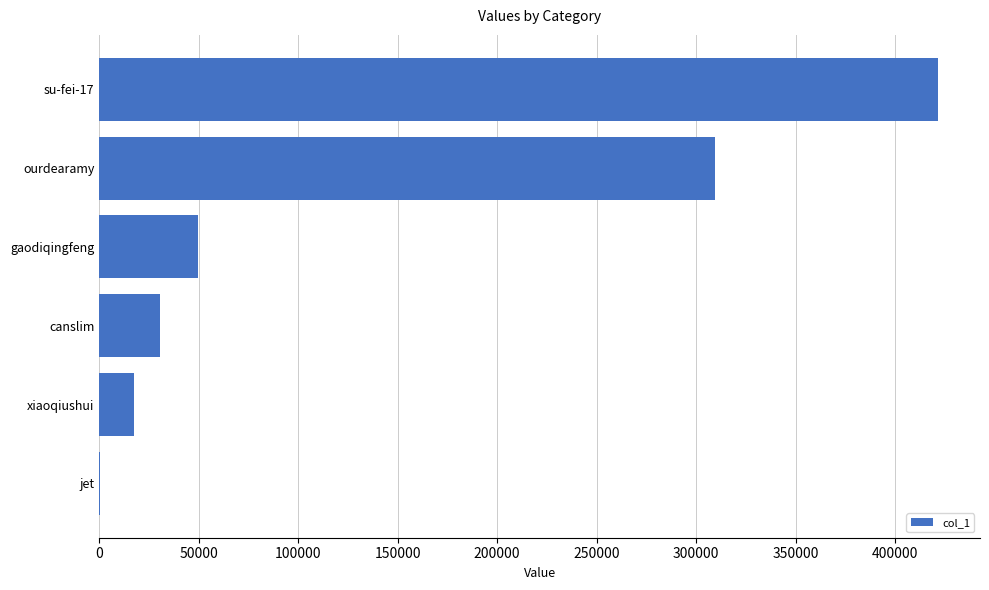

Is it true that the value at ourdearamy is 309531?

True